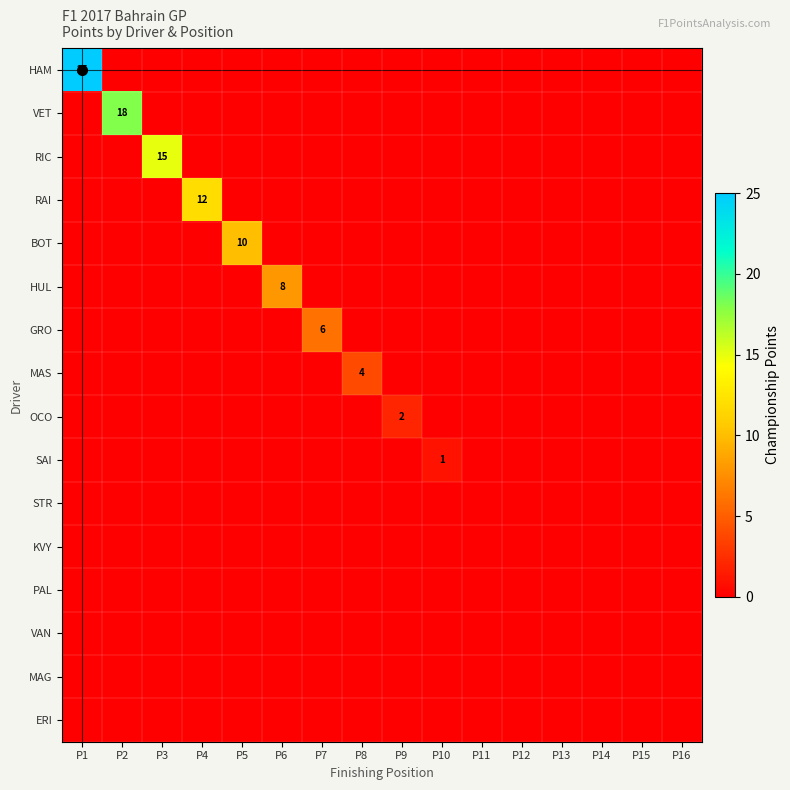

Which series has the largest total across all categories?

HAM